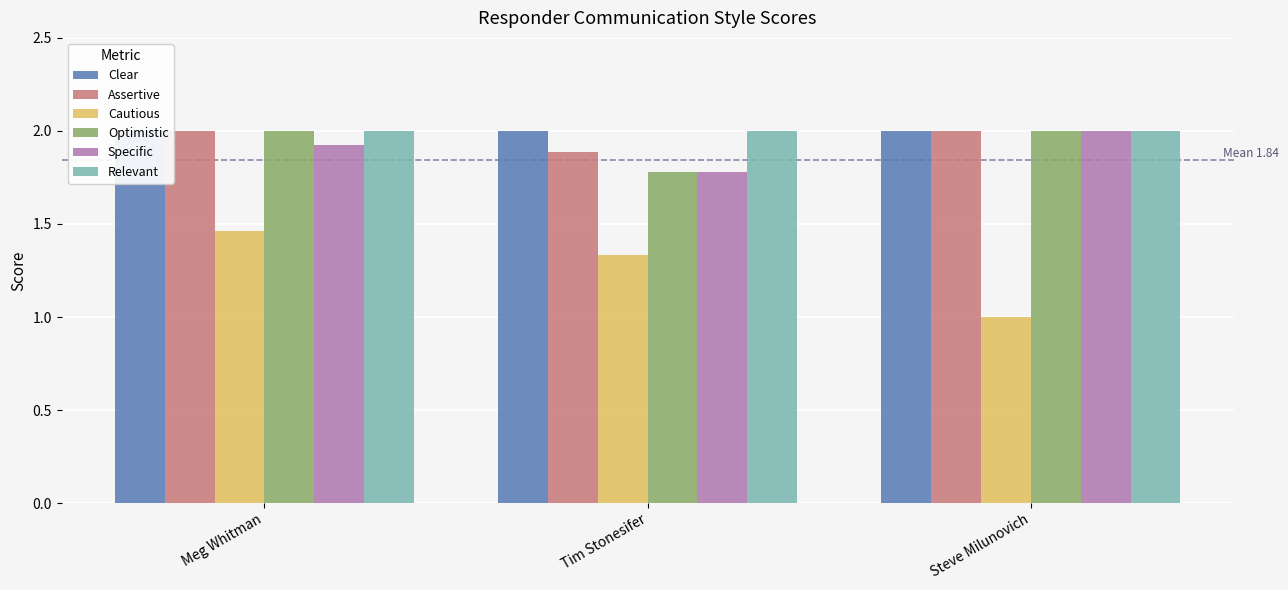

Is the value of Cautious at Tim Stonesifer greater than the value of Specific at Steve Milunovich?

No